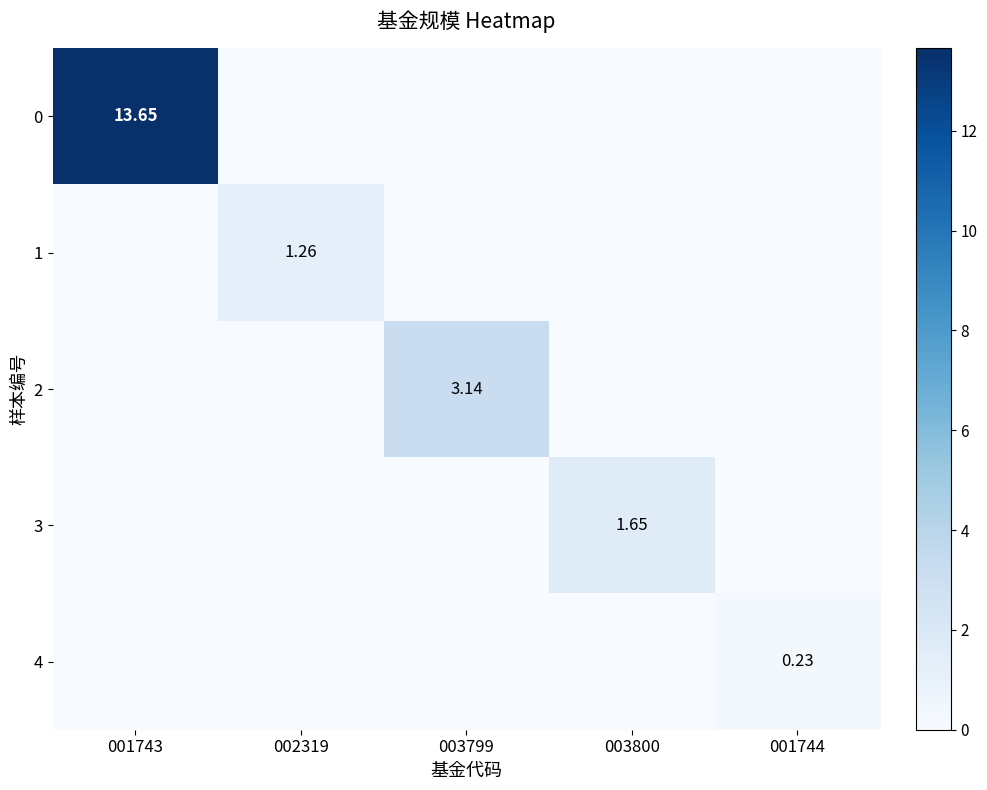

How many values in 2 are above zero?

1